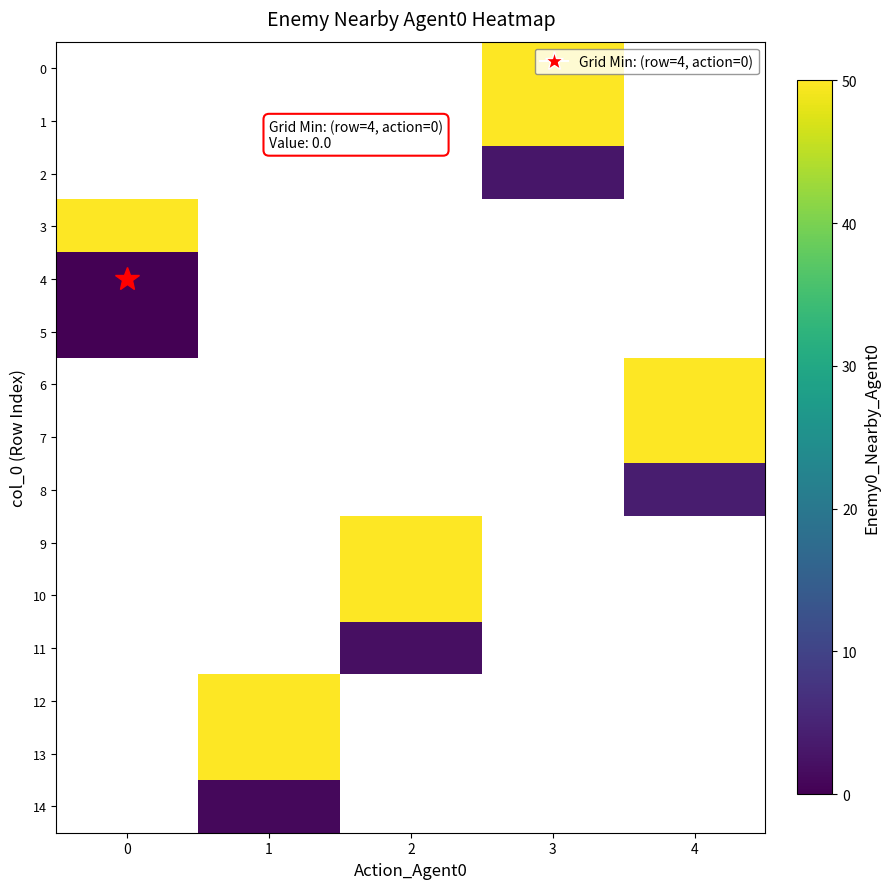

List the labels in order of 11 value, smallest first.

0, 1, 2, 3, 4